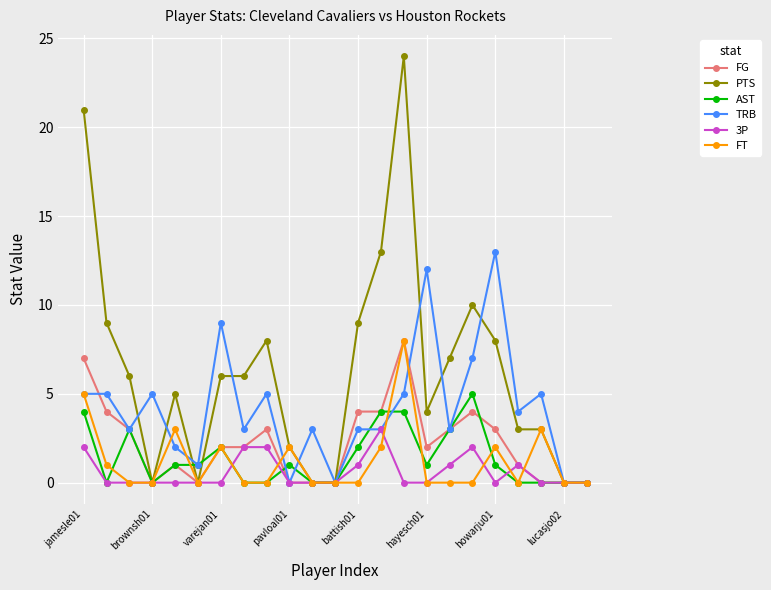

What is the greatest value displayed?

24